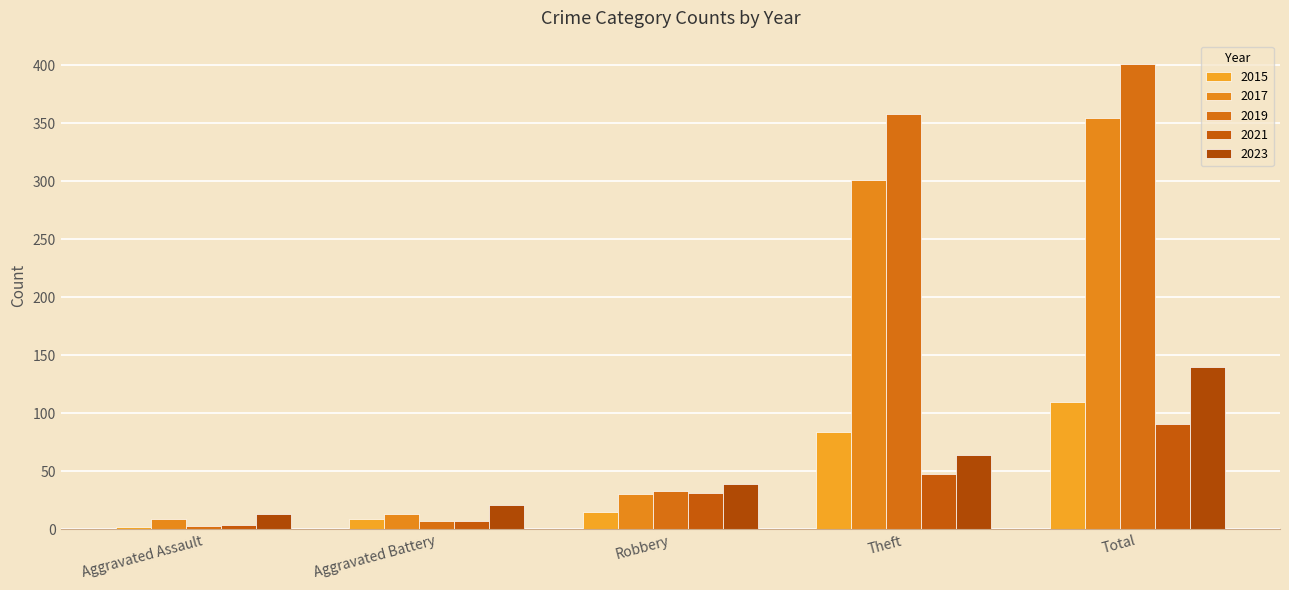

Which has a higher value, Aggravated Assault or Theft?

Theft